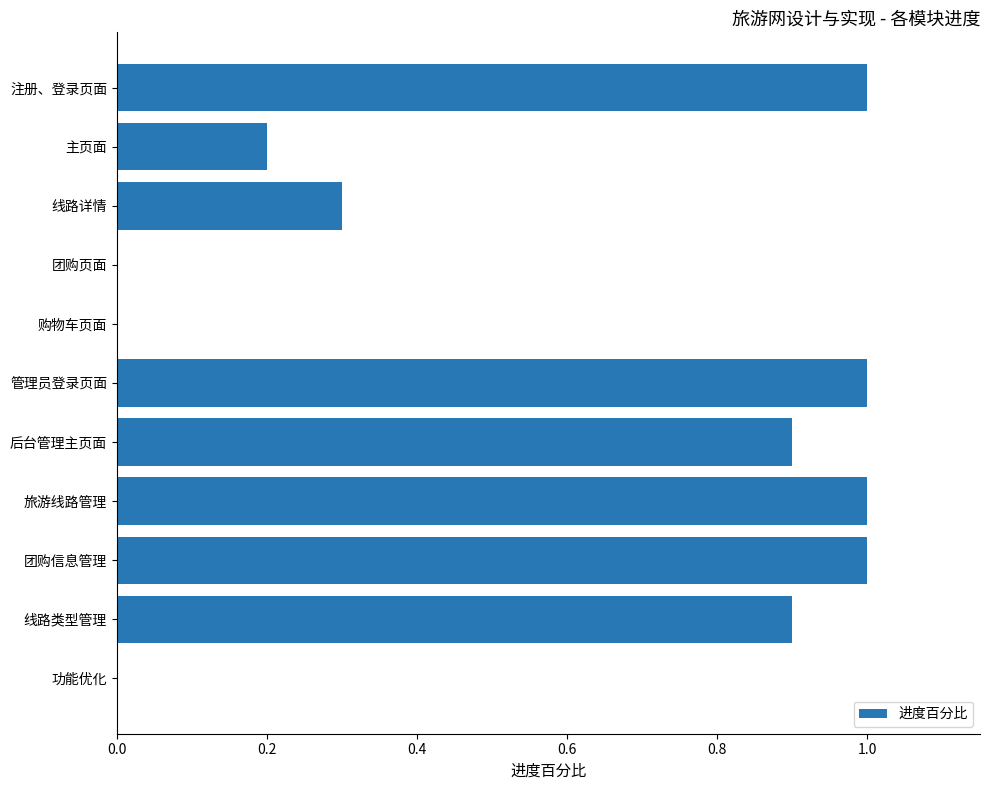

True or false: the data shows 0.0 at 功能优化.

True